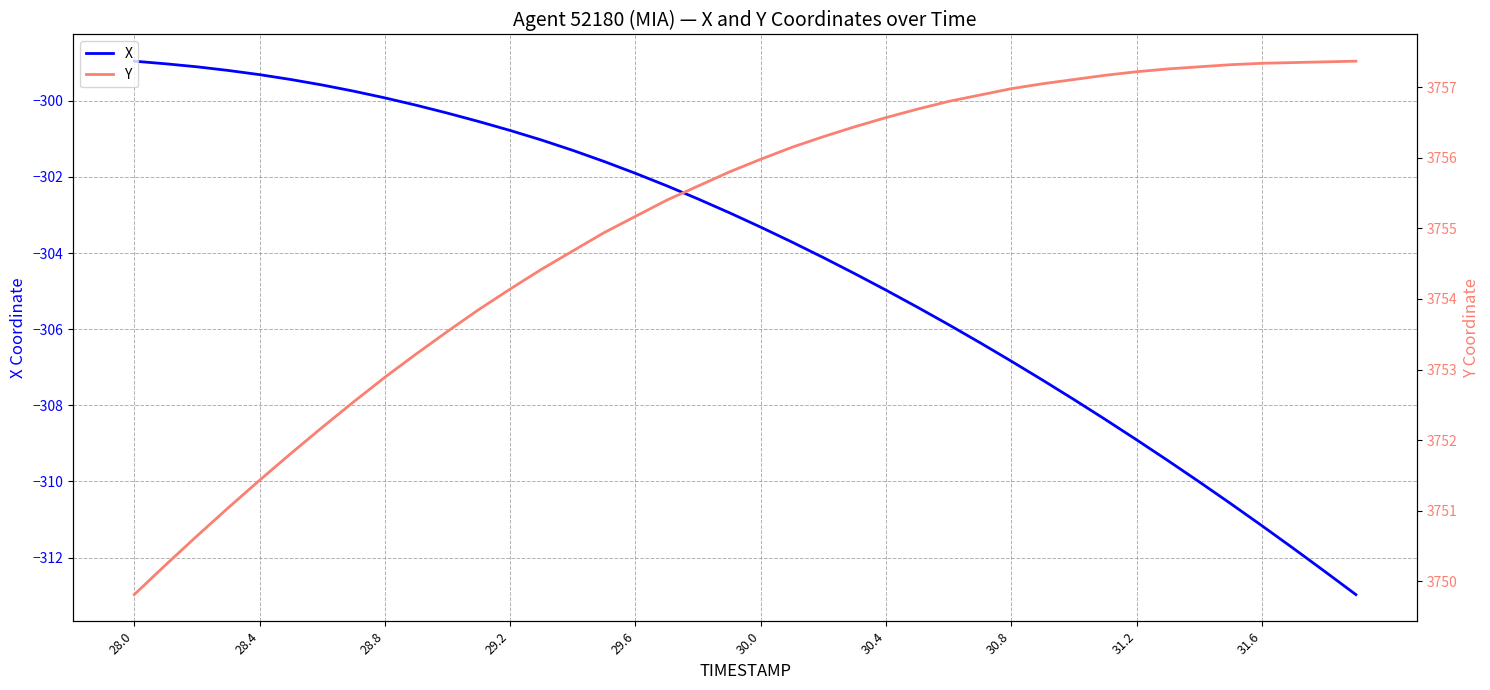

What is the maximum value shown in the chart?

3757.4